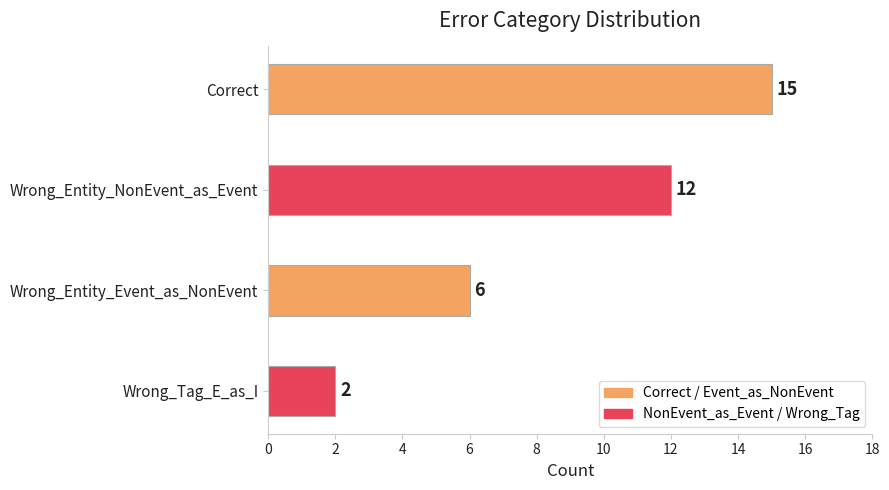

What is the difference between the maximum and second lowest values?

9